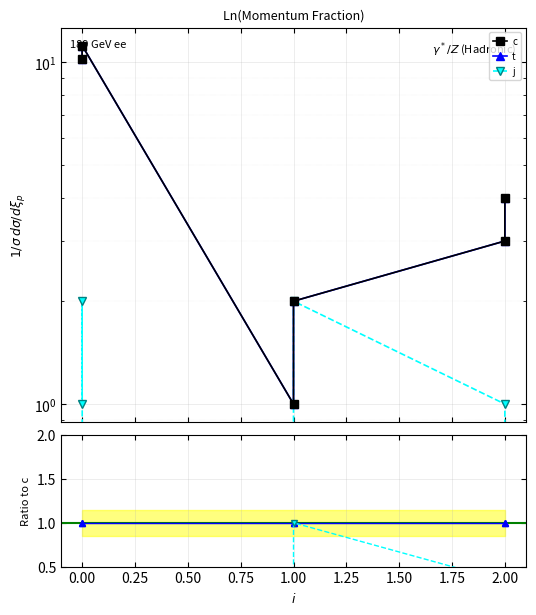

True or false: j/c has more than 0 points higher than both neighbors.

True